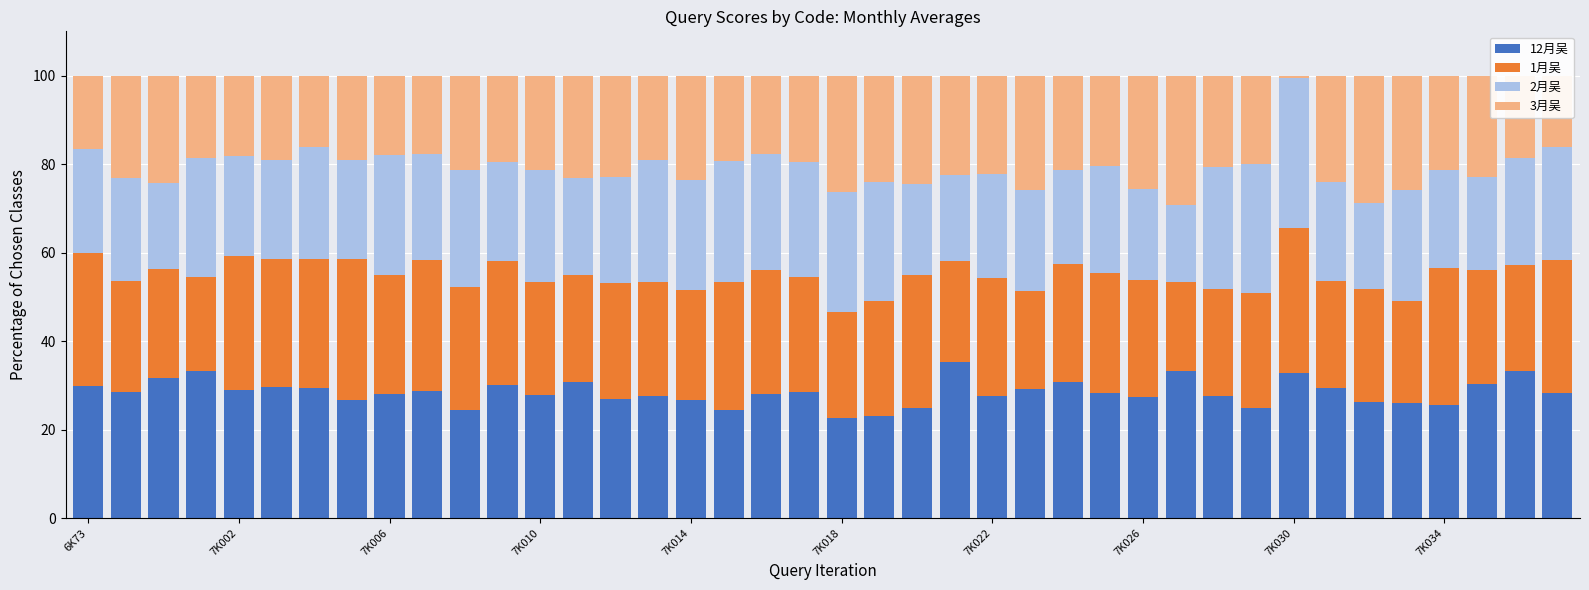

What is the total value across all series at 7K034?

100.0